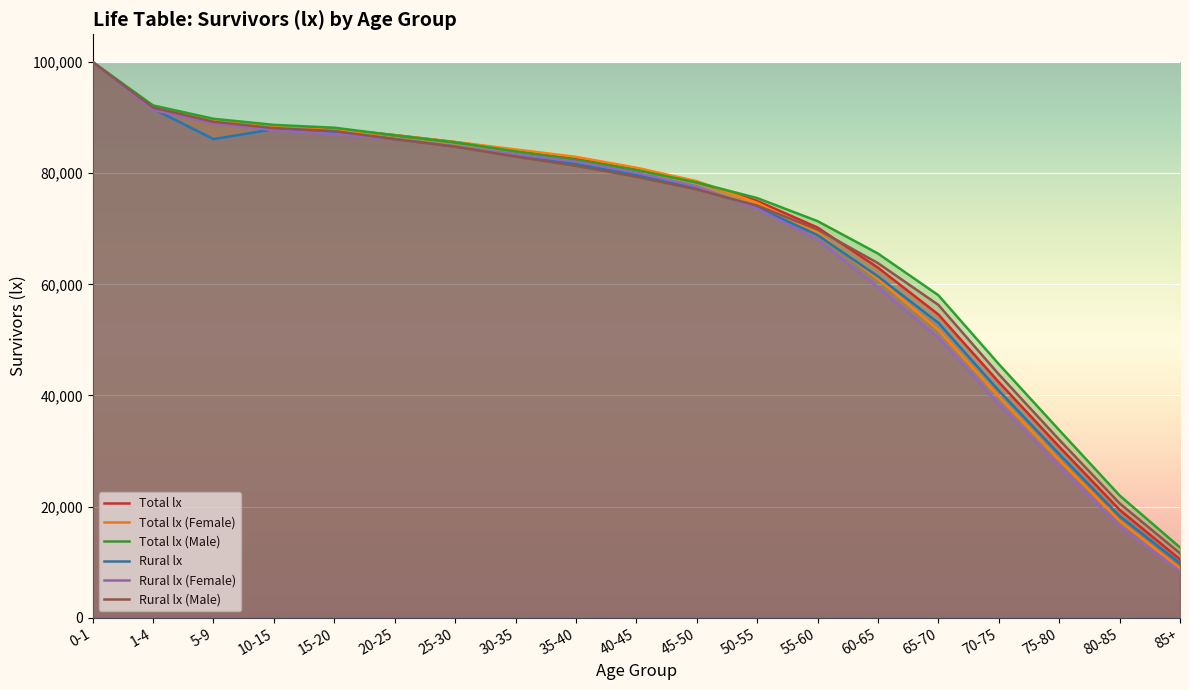

Read the Rural lx (Female) value at 60-65.

59471